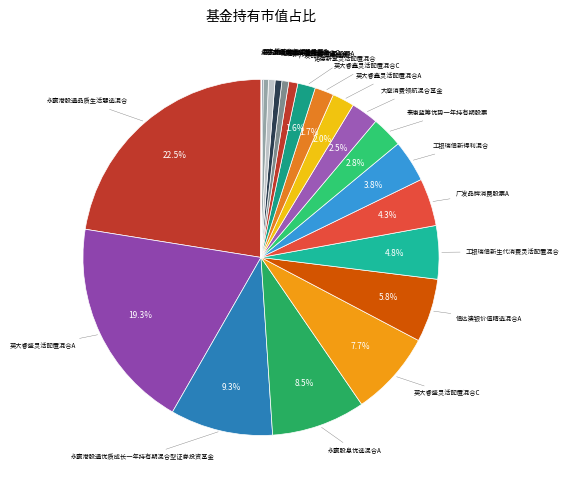

Does any single category account for the majority?

No